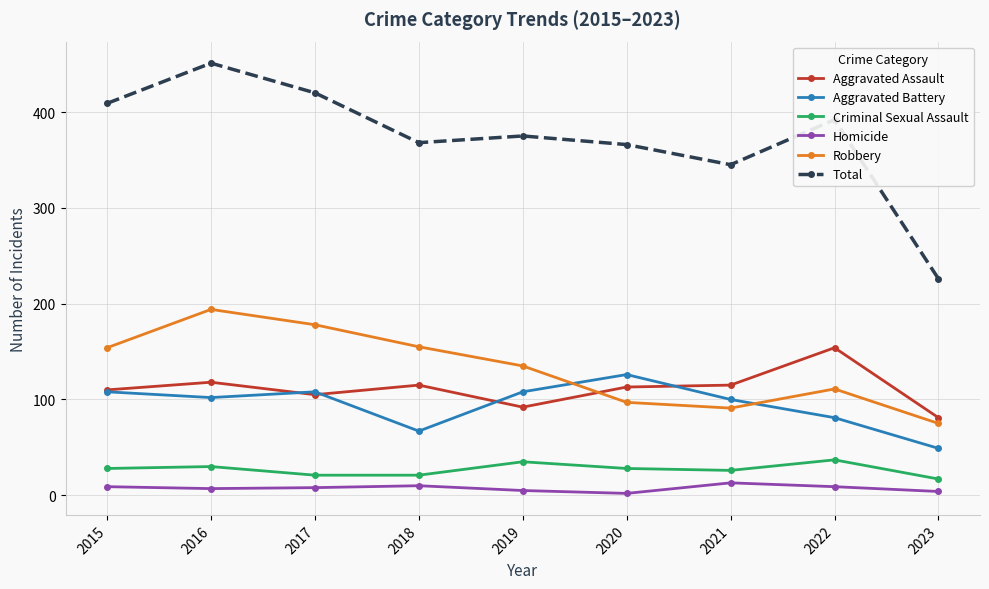

What is the highest value of the Criminal Sexual Assault series?

37